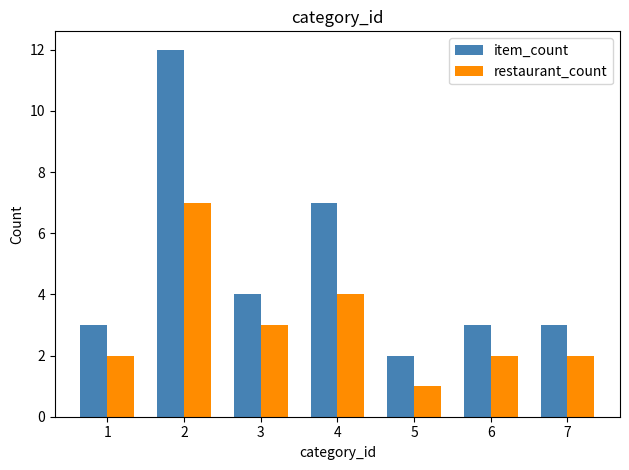

What is the minimum value shown in the chart?

1